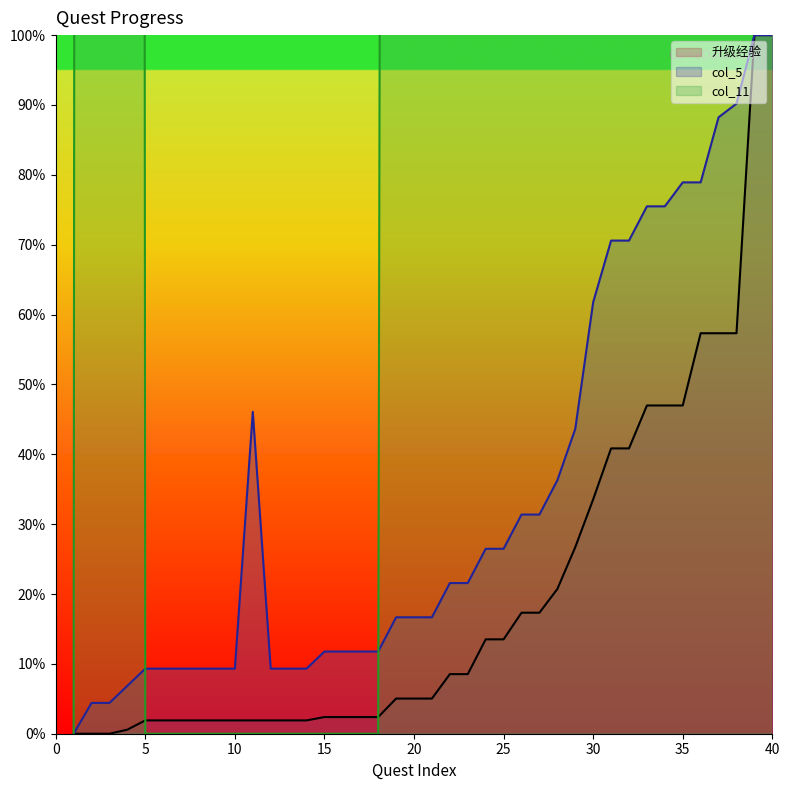

Reading left to right, extract all data points from this chart.

col_11: 1=0.0	2=3000.0	3=3000.0	4=3000.0	5=0.0	6=0.0	7=0.0	8=0.0	9=0.0	10=0.0	11=0.0	12=0.0	13=0.0	14=0.0	15=0.0	16=0.0	17=0.0	18=0.0	19=1200.0	20=1200.0	21=1200.0	22=1800.0	23=1800.0	24=2400.0	25=2400.0	26=3000.0	27=3000.0	28=3600.0	29=3600.0	30=3600.0	31=4200.0	32=4200.0	33=4800.0	34=4800.0	35=4800.0	36=5400.0	37=5400.0	38=5400.0	39=6000.0	40=6000.0
col_5: 1=0.0	2=4.4	3=4.4	4=6.9	5=9.3	6=9.3	7=9.3	8=9.3	9=9.3	10=9.3	11=46.1	12=9.3	13=9.3	14=9.3	15=11.8	16=11.8	17=11.8	18=11.8	19=16.7	20=16.7	21=16.7	22=21.6	23=21.6	24=26.5	25=26.5	26=31.4	27=31.4	28=36.3	29=43.6	30=61.8	31=70.6	32=70.6	33=75.5	34=75.5	35=78.9	36=78.9	37=88.2	38=90.2	39=100.0	40=100.0
升级经验: 1=0.0	2=0.0	3=0.0	4=0.6	5=1.9	6=1.9	7=1.9	8=1.9	9=1.9	10=1.9	11=1.9	12=1.9	13=1.9	14=1.9	15=2.4	16=2.4	17=2.4	18=2.4	19=5.0	20=5.0	21=5.0	22=8.5	23=8.5	24=13.5	25=13.5	26=17.3	27=17.3	28=20.7	29=26.7	30=33.6	31=40.8	32=40.8	33=47.0	34=47.0	35=47.0	36=57.3	37=57.3	38=57.3	39=100.0	40=100.0